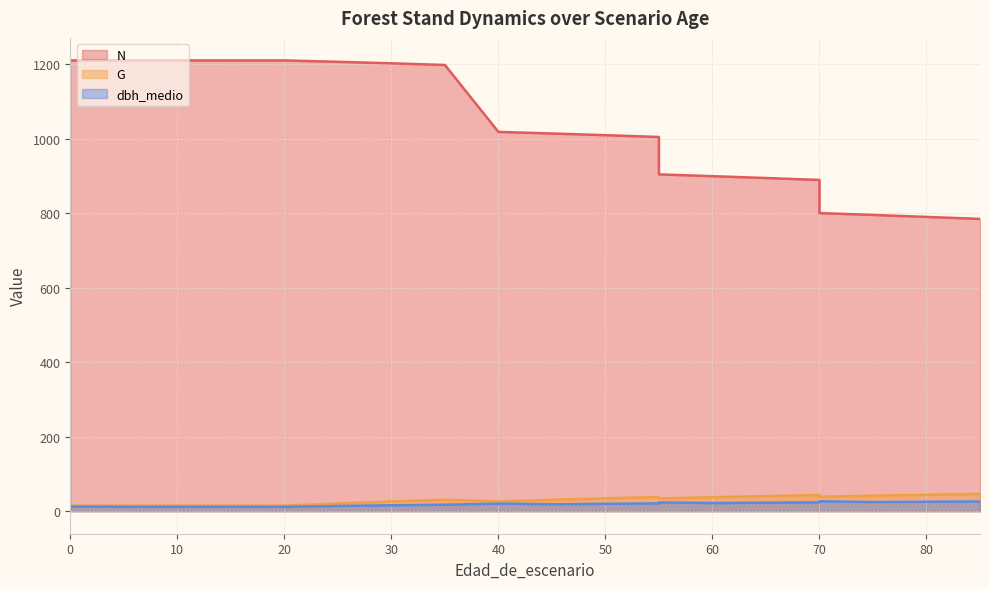

What is the average value of the dbh_medio series?

19.0